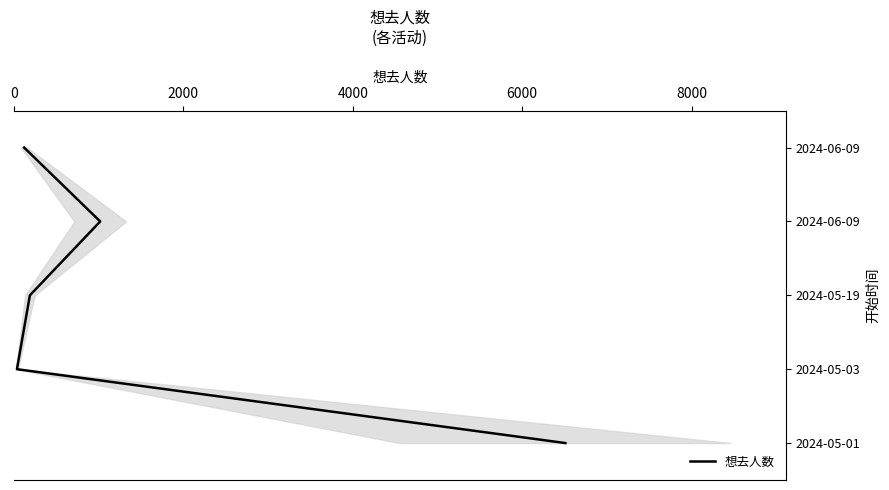

What is the ratio of the value at 2000 to the value at 6000?

0.3